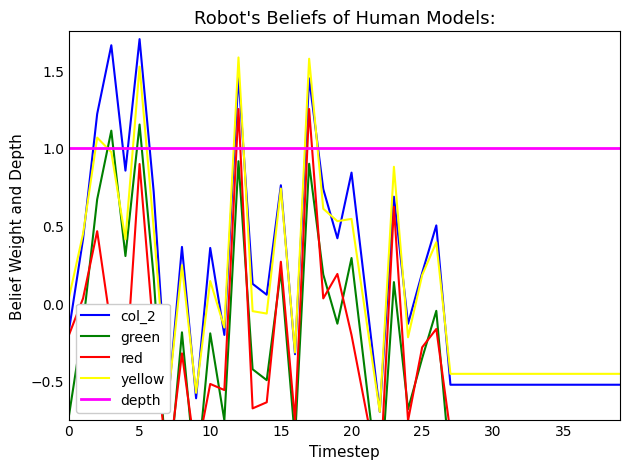

True or false: col_2 and col_1 intersect in this chart.

False